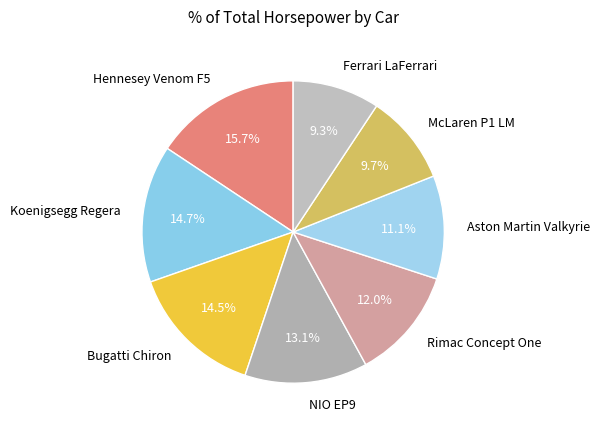

What is the total percentage of Ferrari LaFerrari and Rimac Concept One?

21.3%